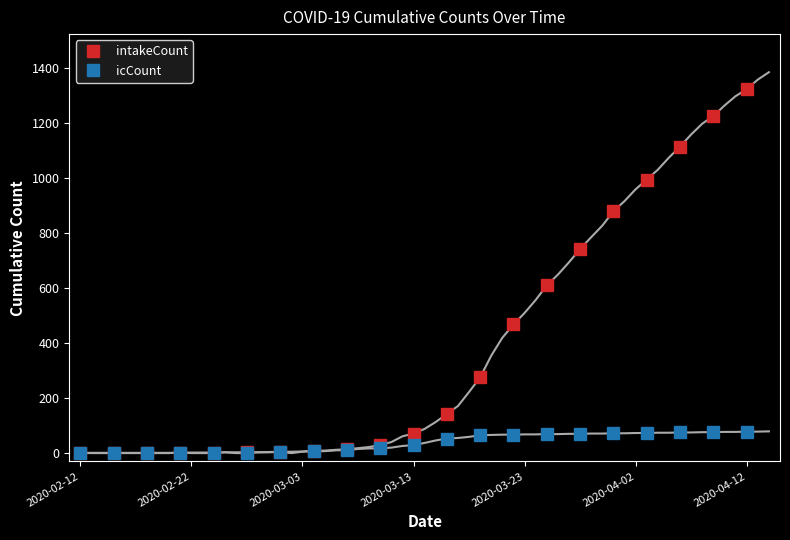

Rank the series by their maximum value, from lowest to highest.

icCount, intakeCount